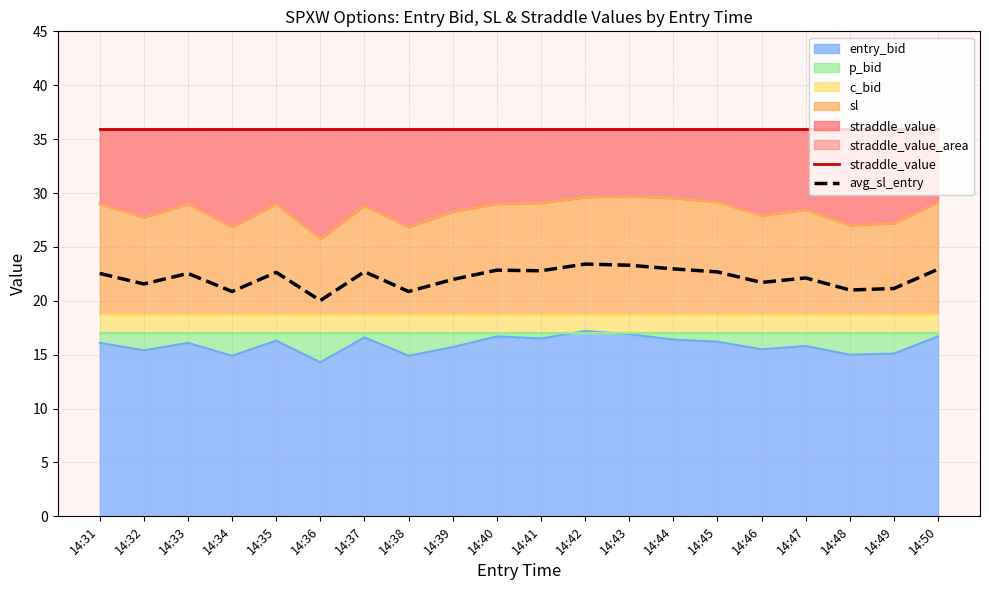

Is the value of straddle_value at 14:47 greater than the value of avg_sl_entry at 14:48?

Yes